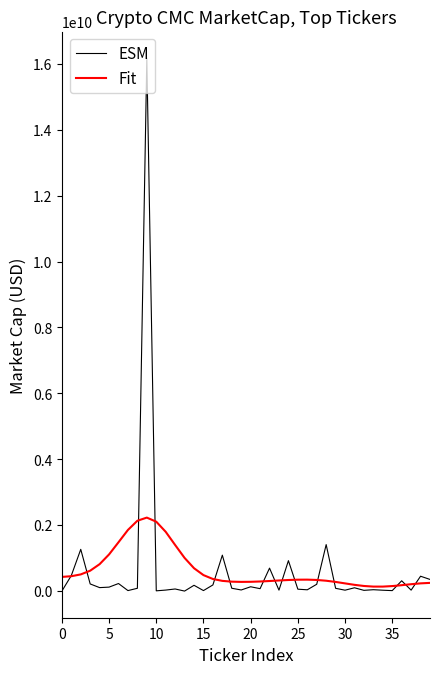

What is the greatest value displayed?

16171637312.1